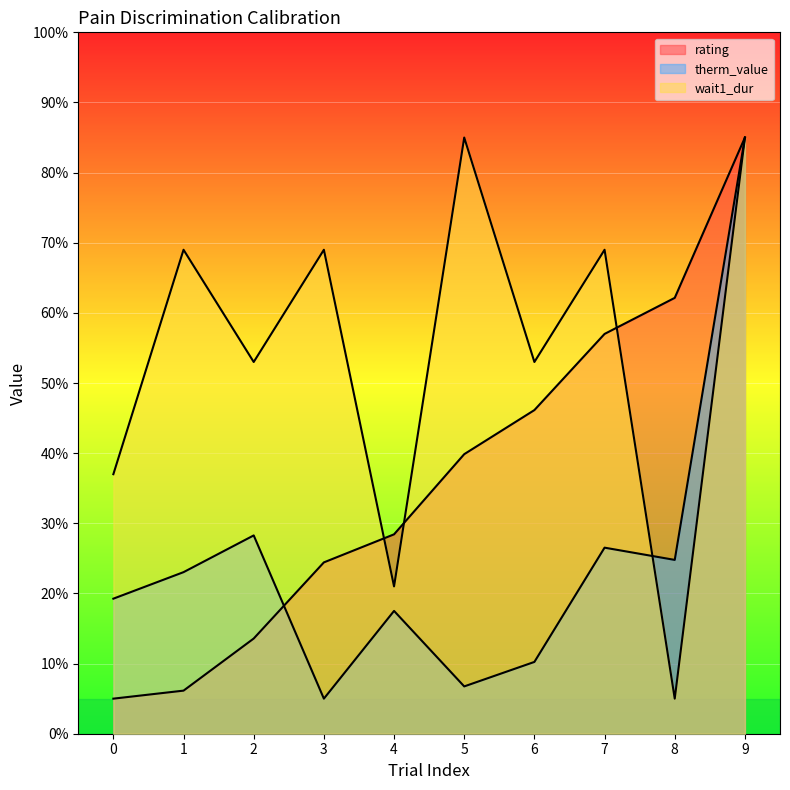

True or false: rating has a value of 85.0 at 9.

True